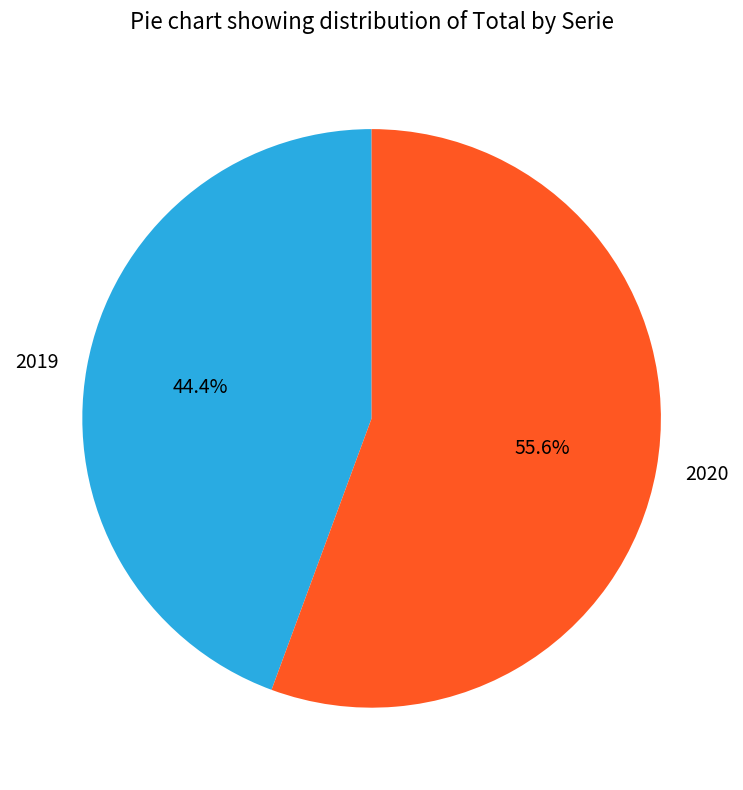

To the nearest percent, what is the difference between the largest and smallest slice percentages?

11%